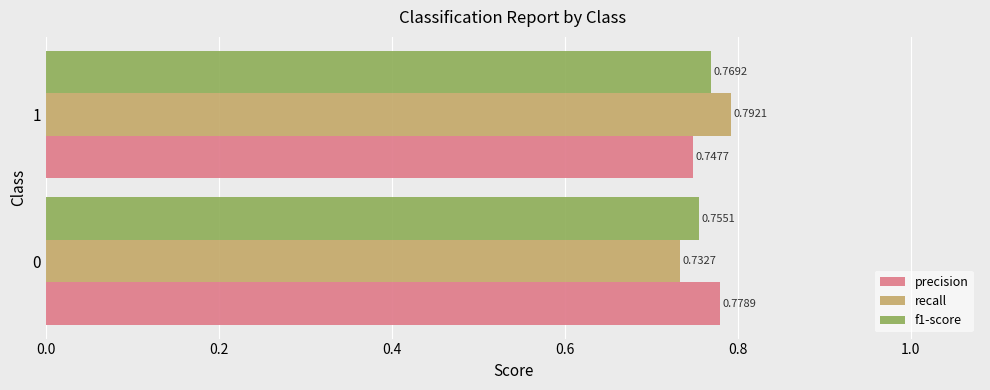

What is the sum of all recall values?

1.5